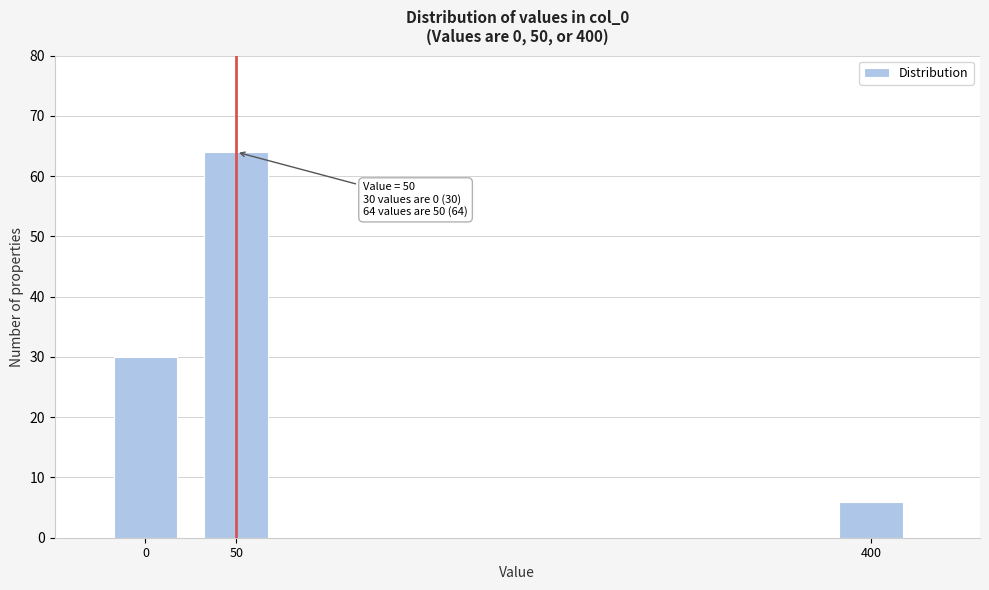

Reading left to right, what are all the values shown in this chart?

30	64	6